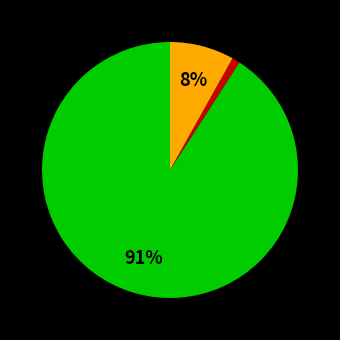

Is there a majority slice in this chart?

Yes